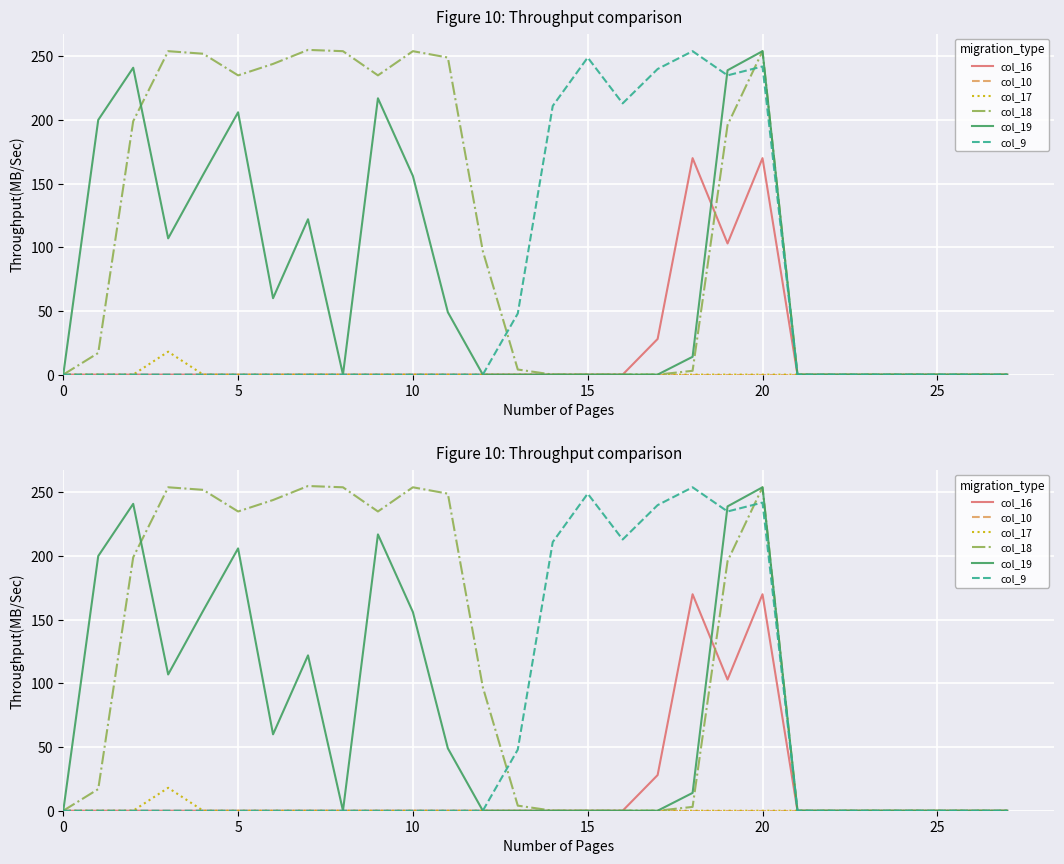

Is this an area chart (filled region under the line)?

No